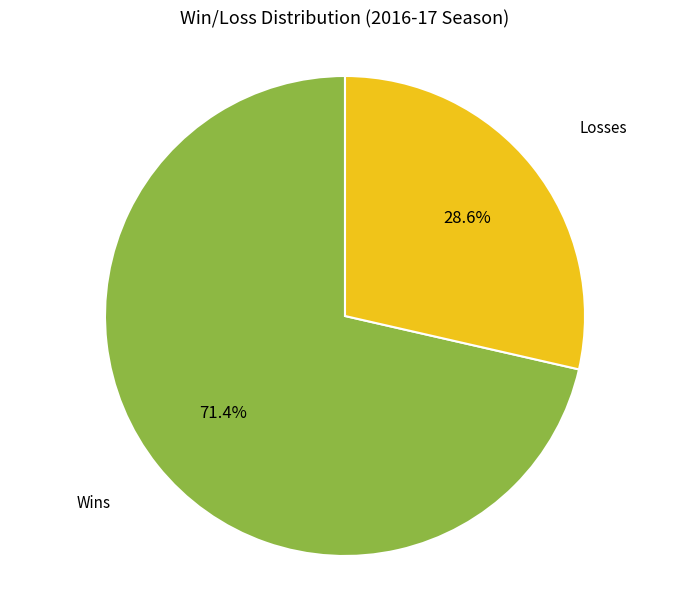

To the nearest percent, what is the difference between the largest and smallest slice percentages?

43%